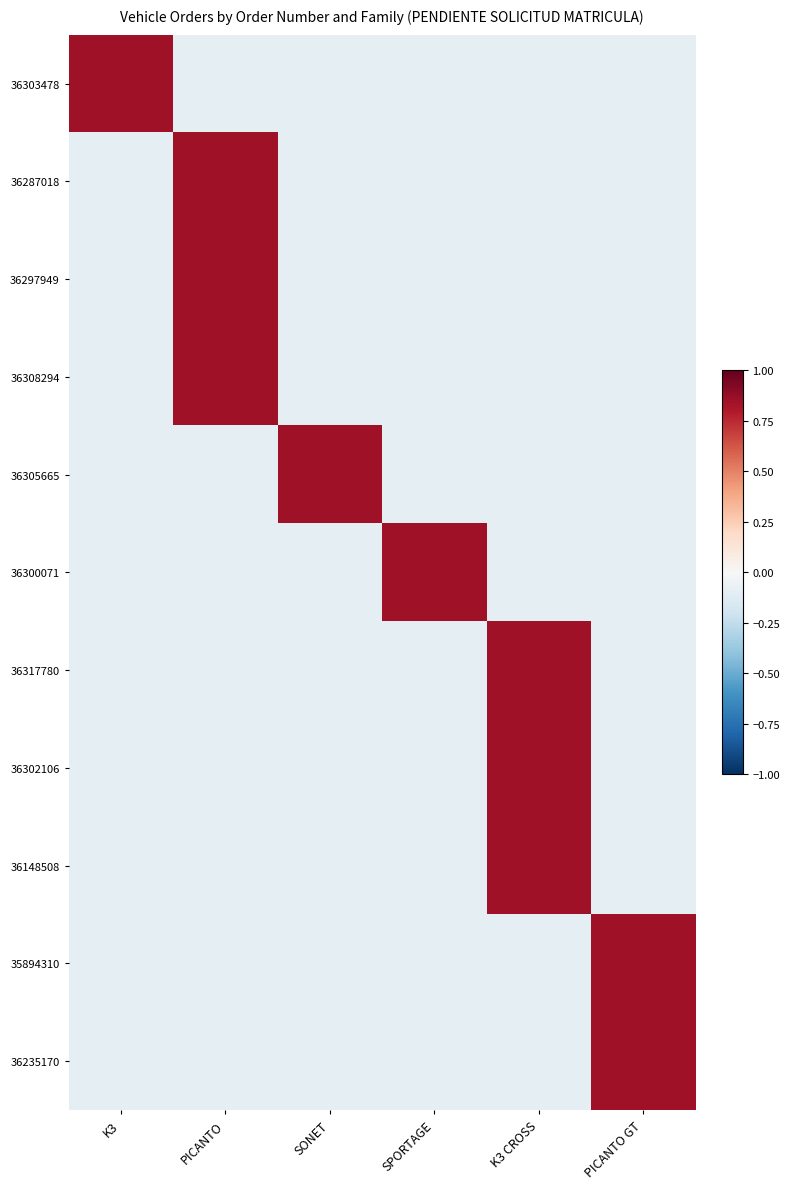

At which category is the sum across all series the highest?

PICANTO